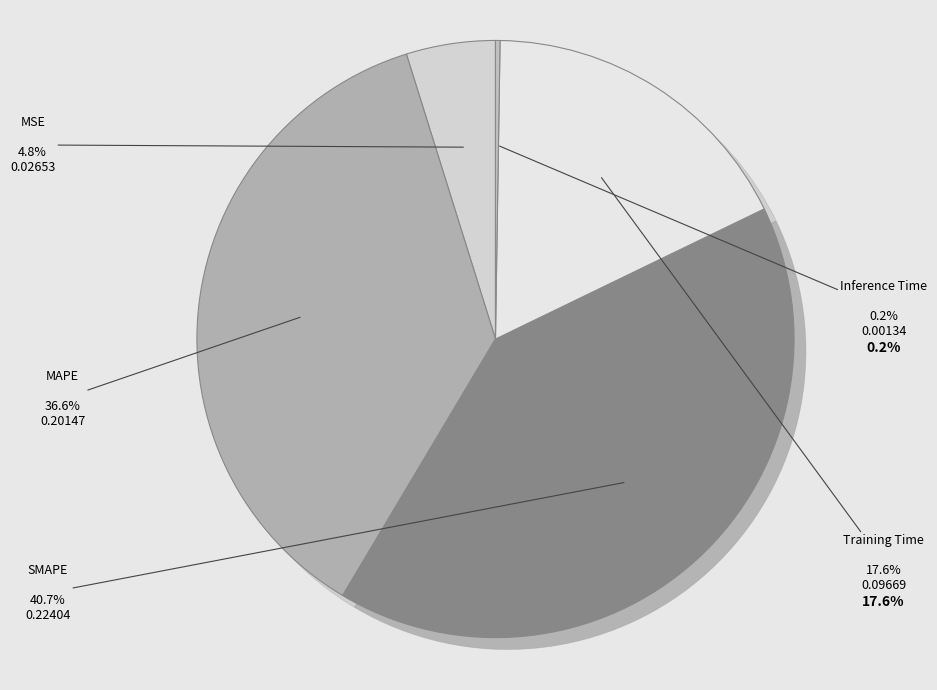

Which slice is the largest?

SMAPE